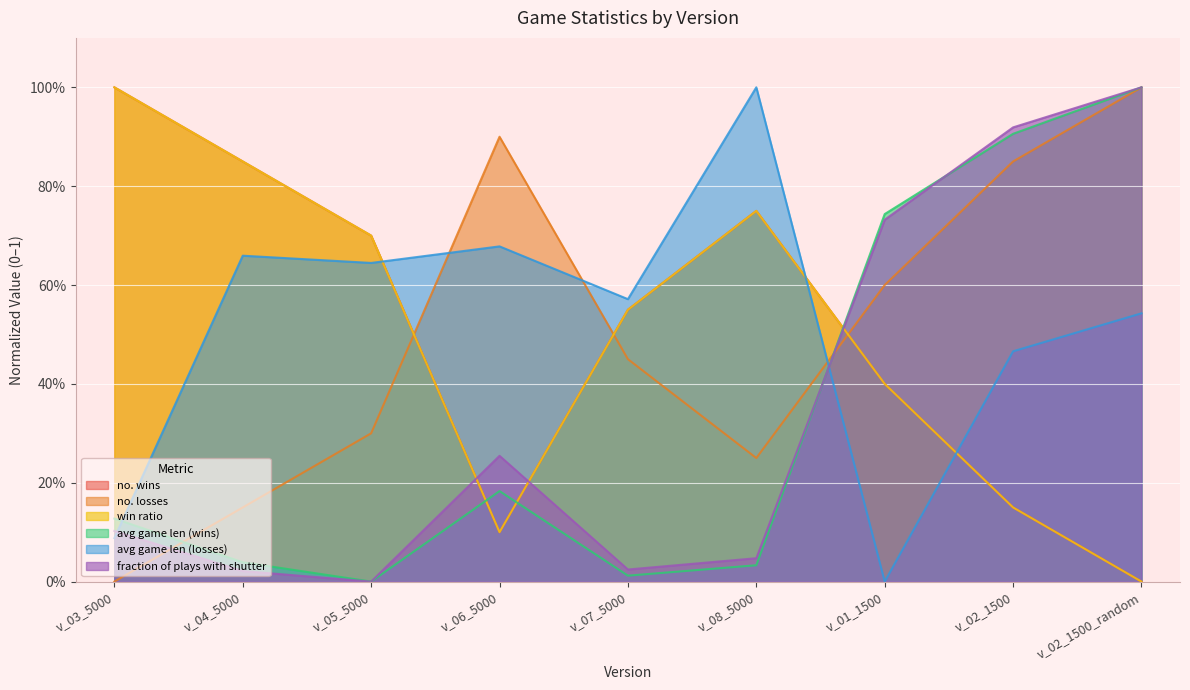

At which category does avg game len (wins) reach its first local peak?

v_06_5000